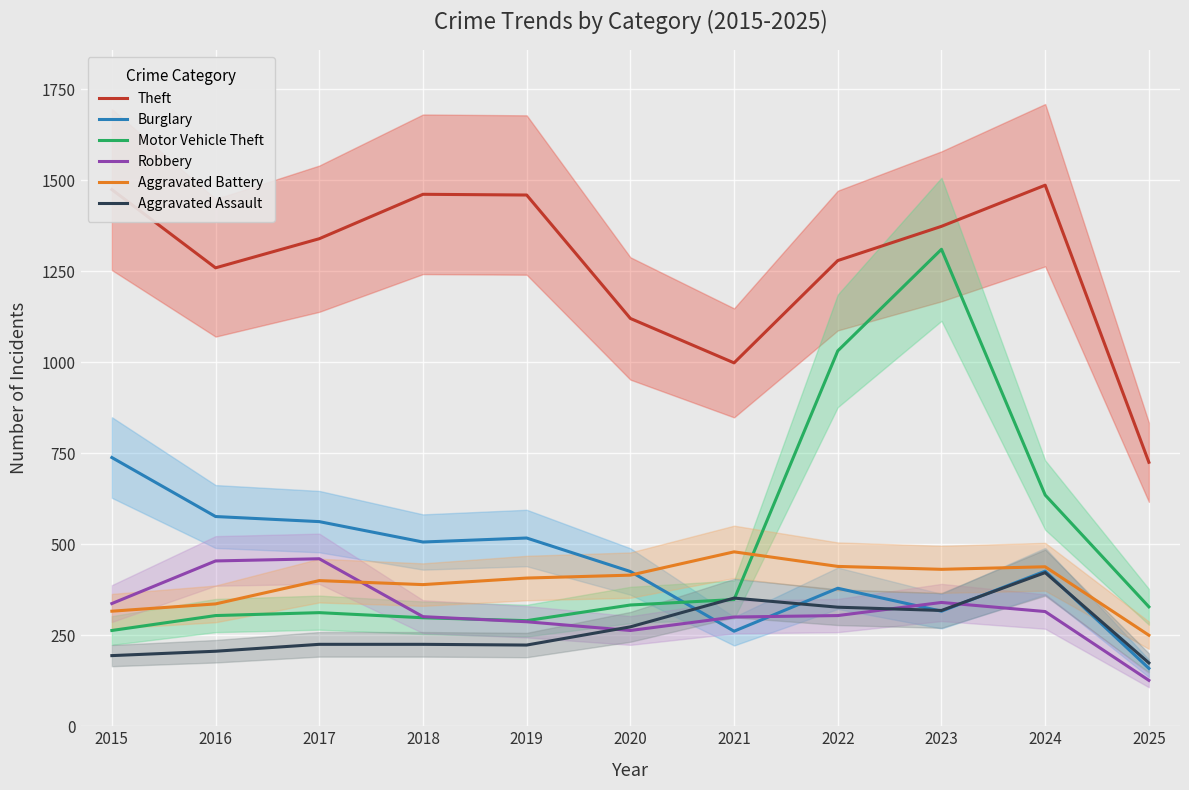

What are all the series names shown in the legend?

Theft, Burglary, Motor Vehicle Theft, Robbery, Aggravated Battery, Aggravated Assault